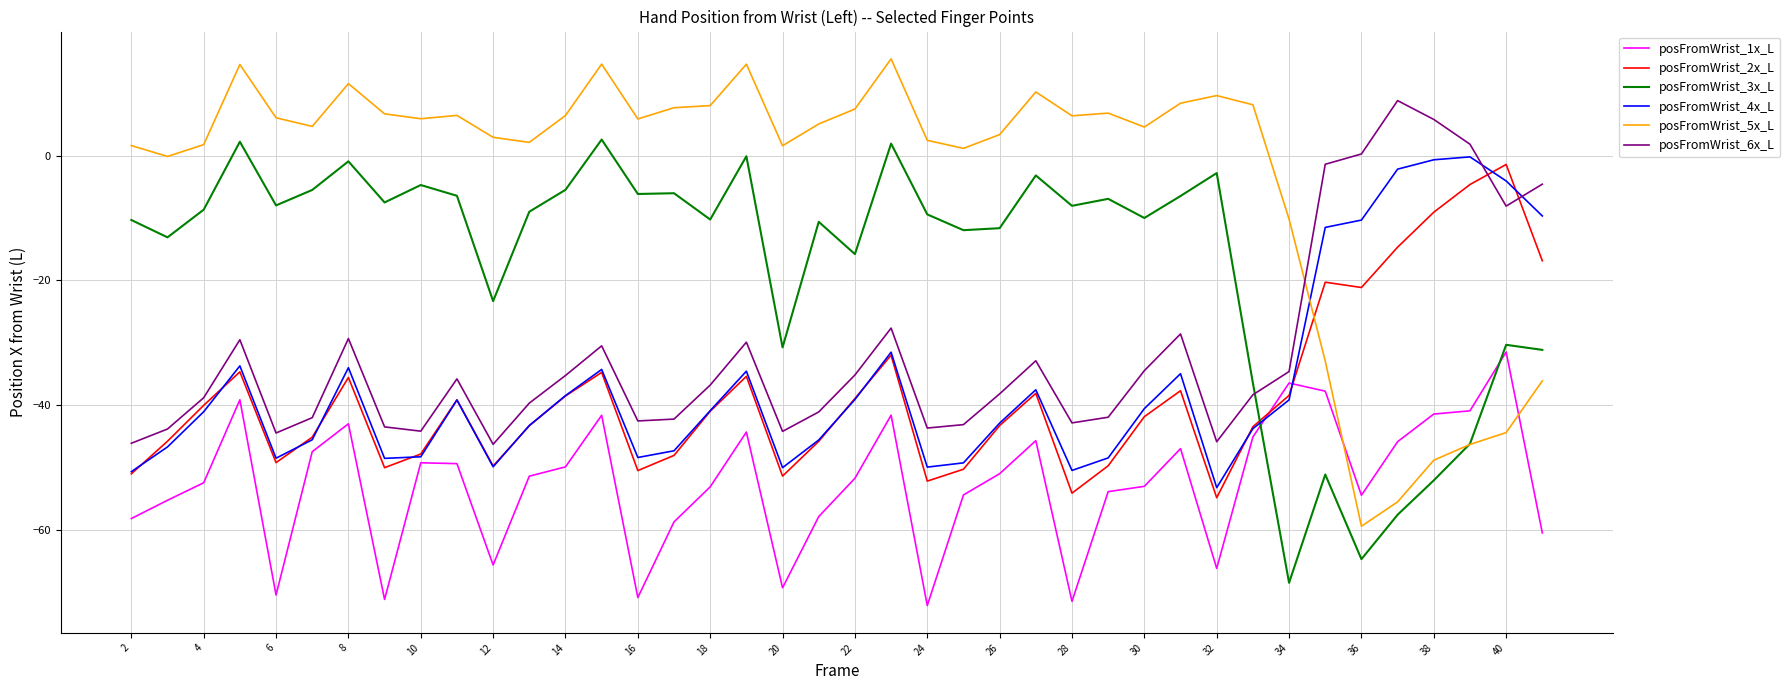

True or false: posFromWrist_3x_L and posFromWrist_2x_L intersect in this chart.

True